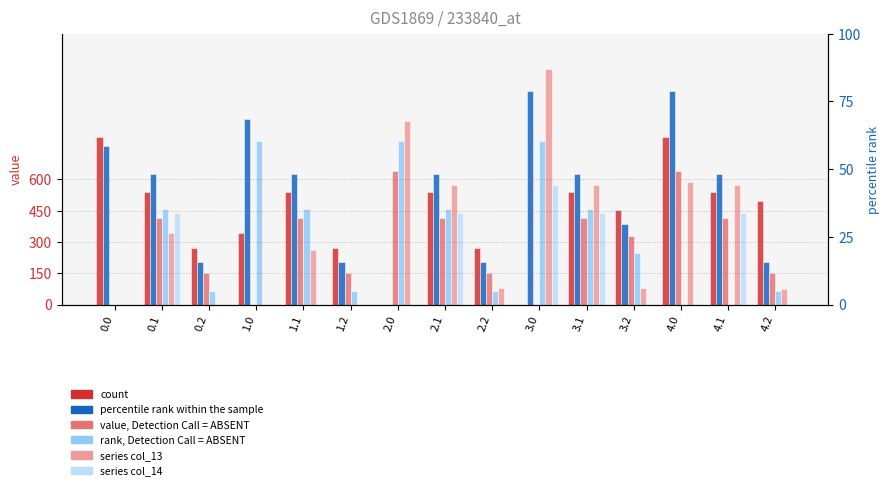

Where does the col_11 series first go above 331?

0.1